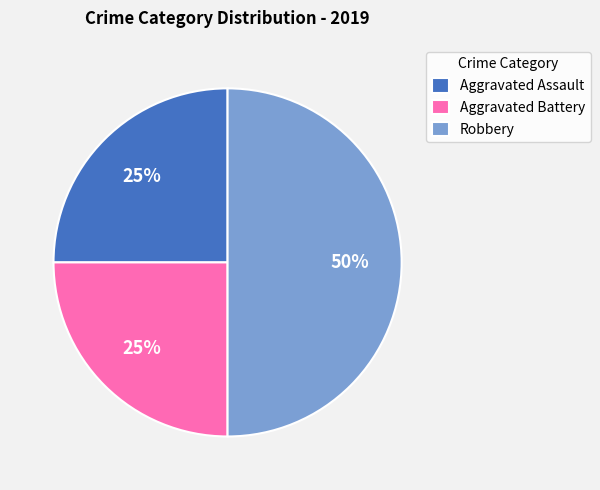

Does Aggravated Battery account for over 50% of the chart?

No